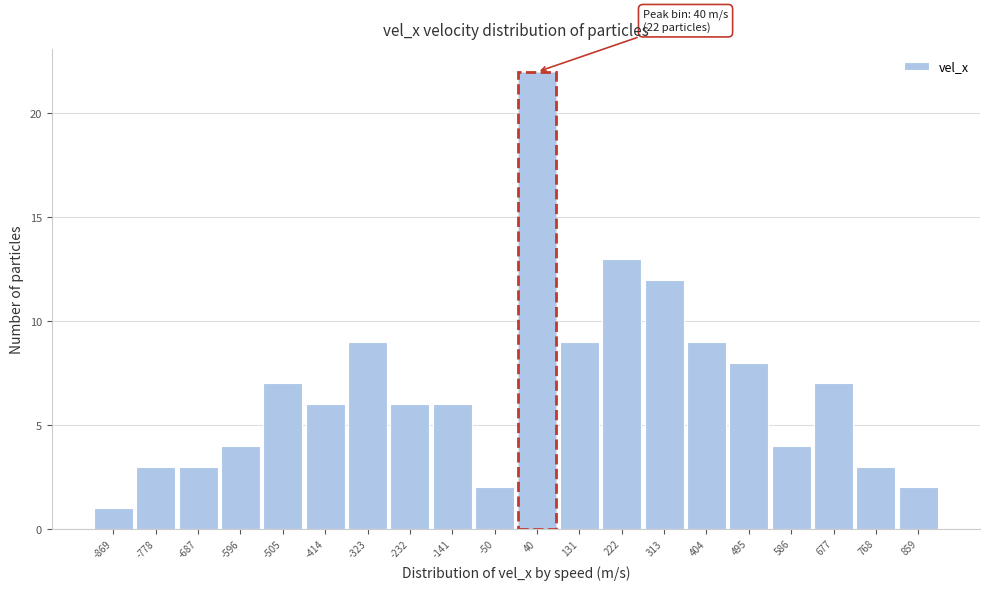

Over which range of the x-axis is the bar tallest?

0 to 90